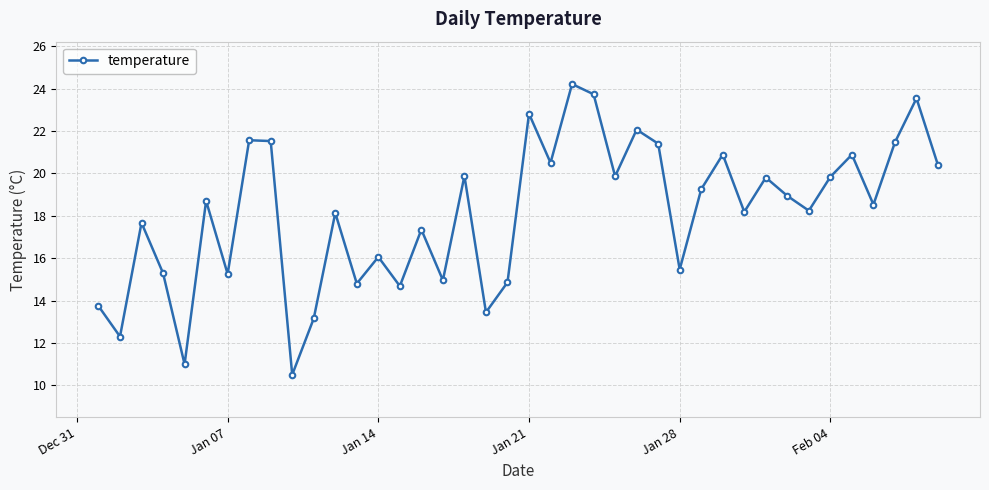

What is the maximum value shown in the chart?

24.2